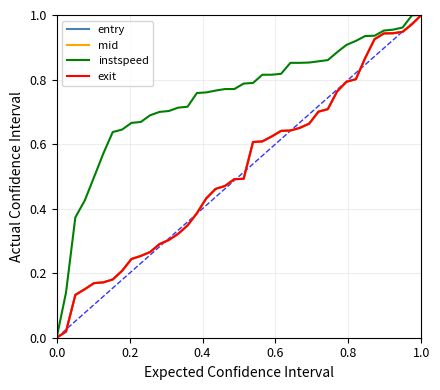

What is the value of the entry point at the 10th from the left?

0.3